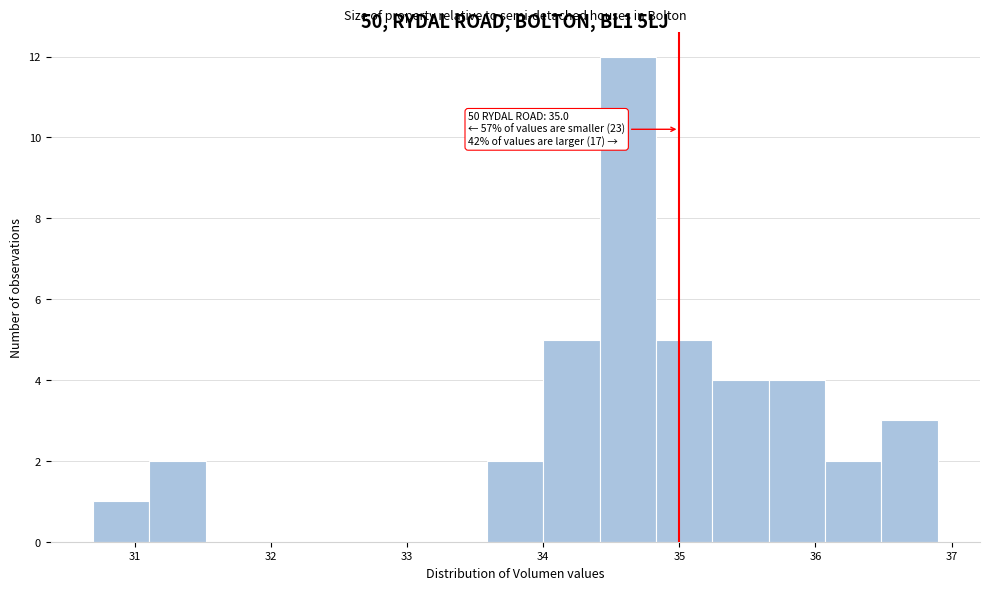

Which range on the x-axis has the tallest bar?

34.4 to 34.8